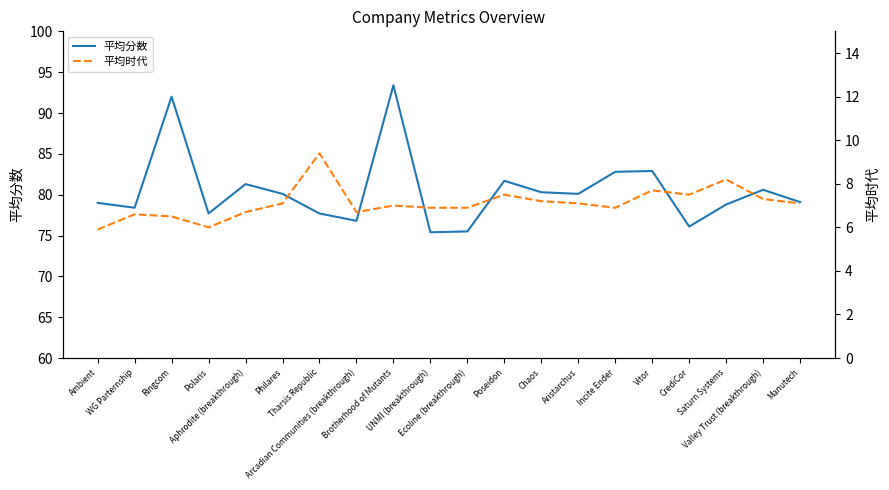

At which category is the sum across all series the highest?

Brotherhood of Mutants